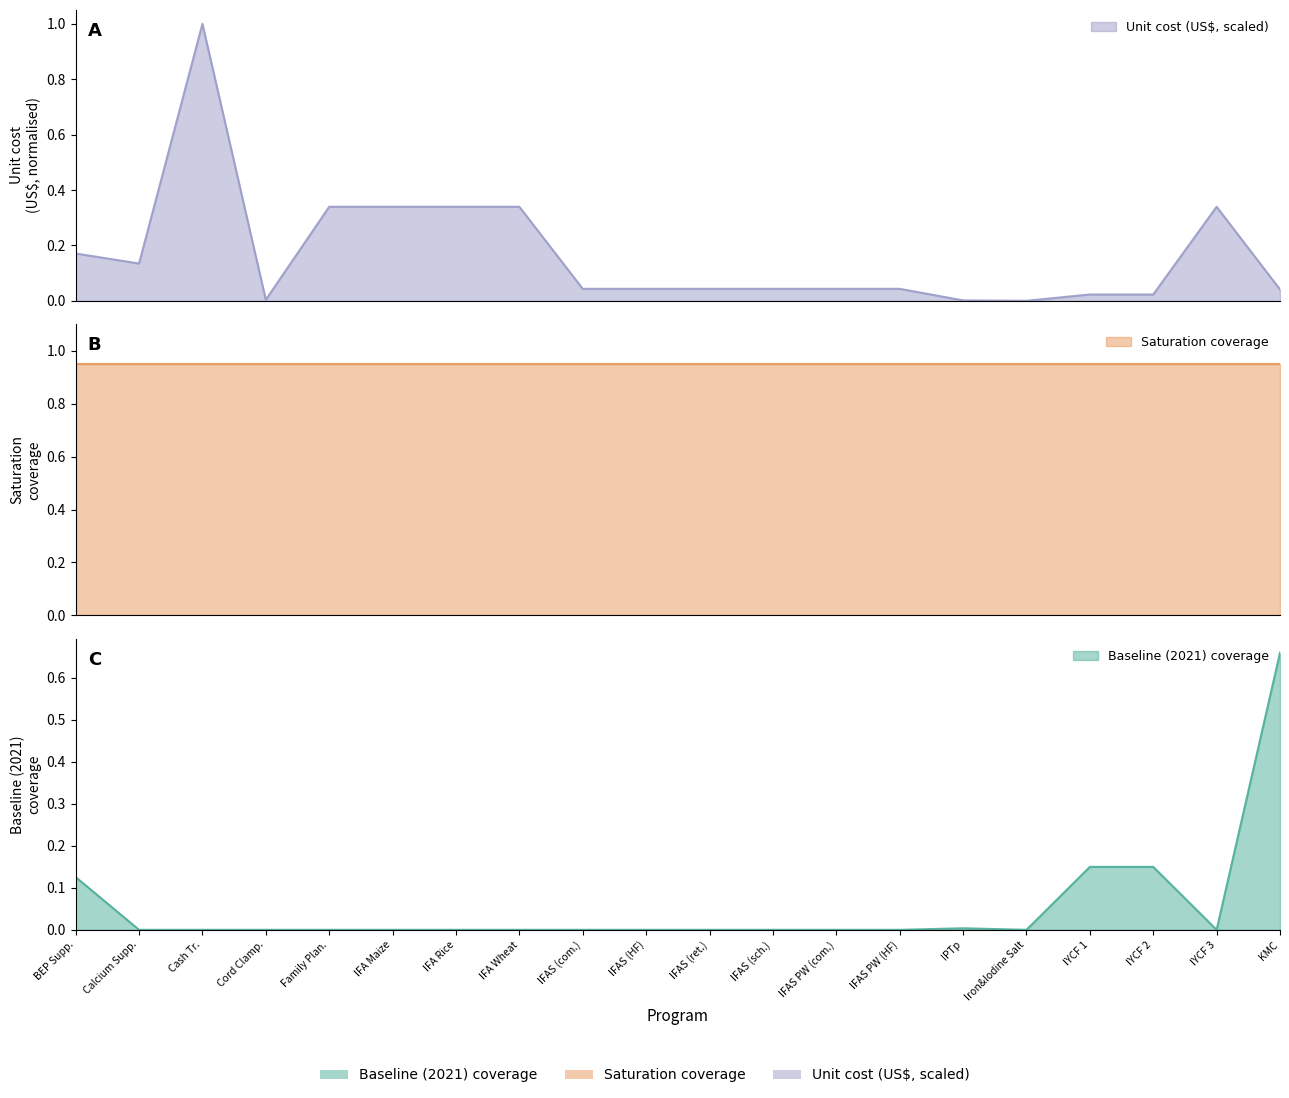

Which series has the widest spread of values?

Unit cost (US$, scaled)